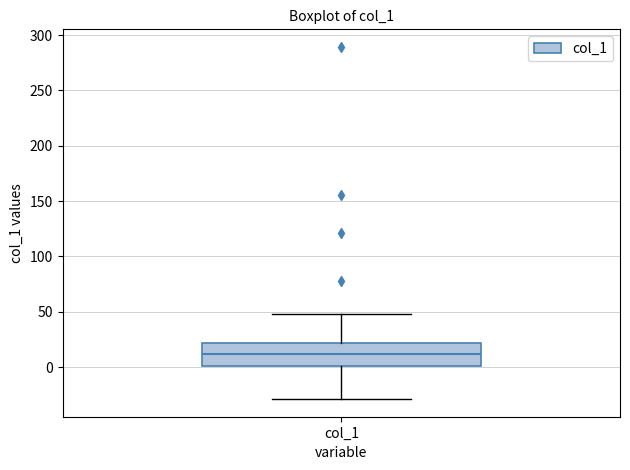

Read this box plot against the y-axis: the position of the median line, the range covered by the box, and the ends of both whiskers. The values are not printed on the chart, so give them approximately, as read against the axis.

median 10, box 0 to 20, whiskers -30 to 50